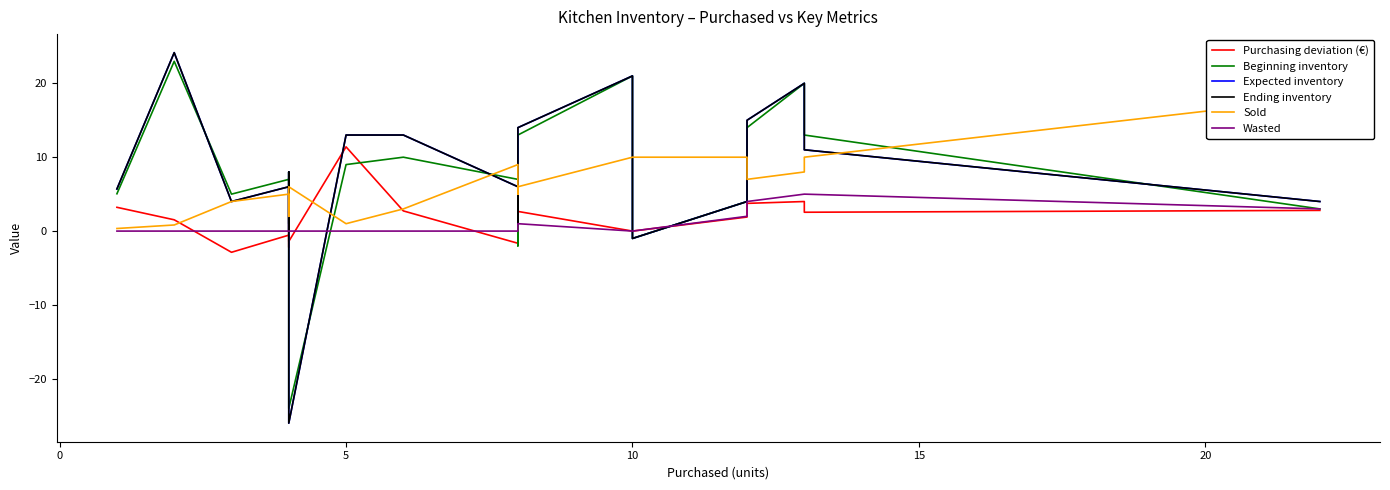

True or false: Sold and Ending inventory cross at least once.

True